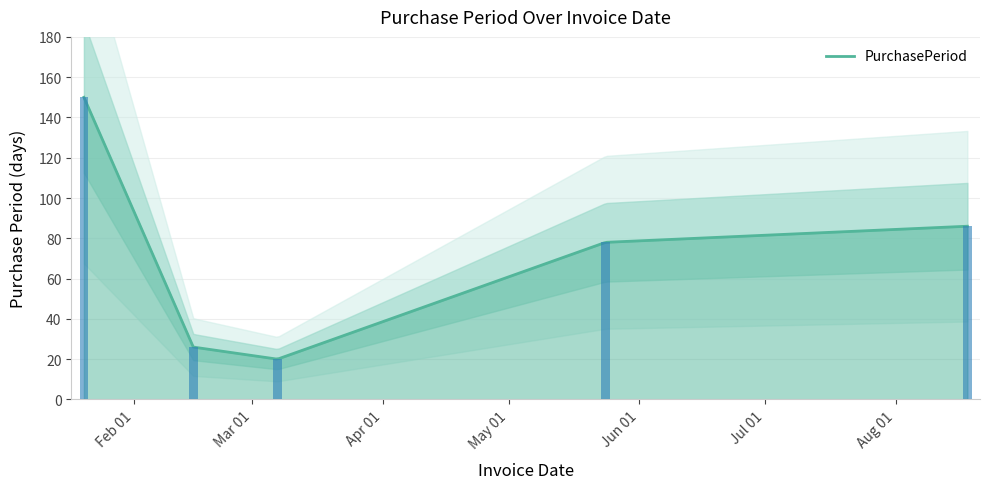

What is the greatest value displayed?

150